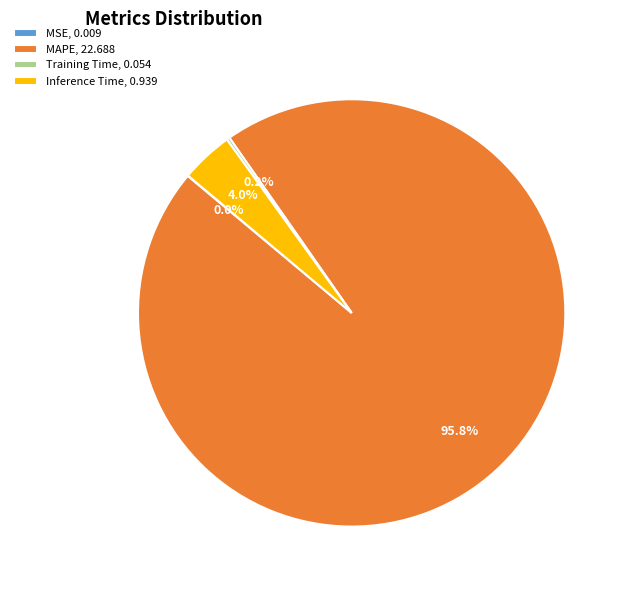

Do MAPE, 22.688 and Inference Time, 0.939 together represent more than half of the pie?

Yes